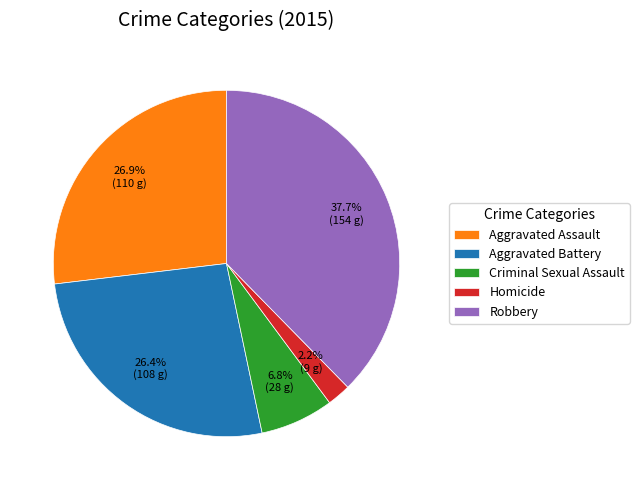

Is it true that Aggravated Assault is 27% of the pie?

True